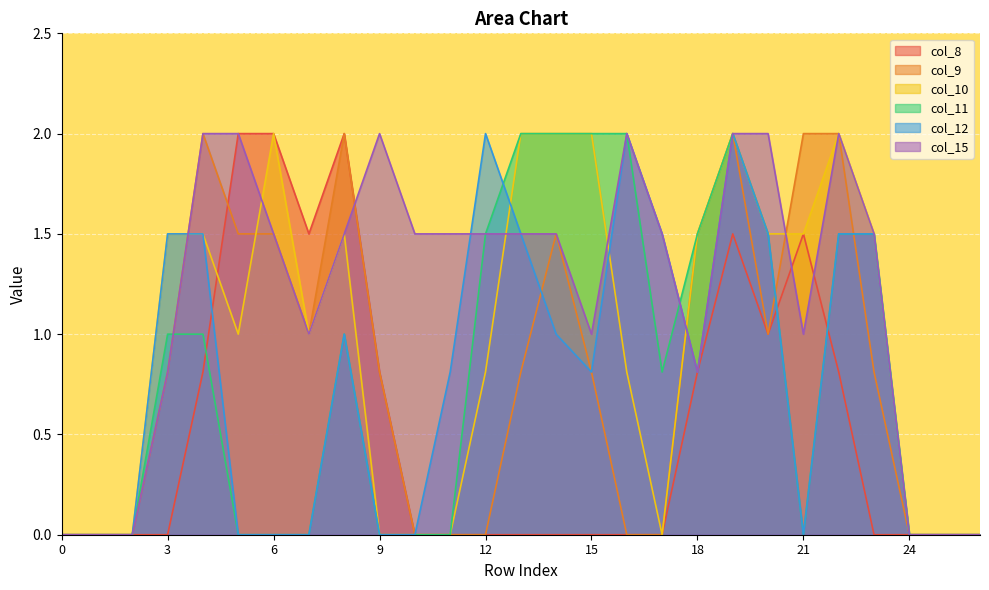

Which series has the widest spread of values?

col_8